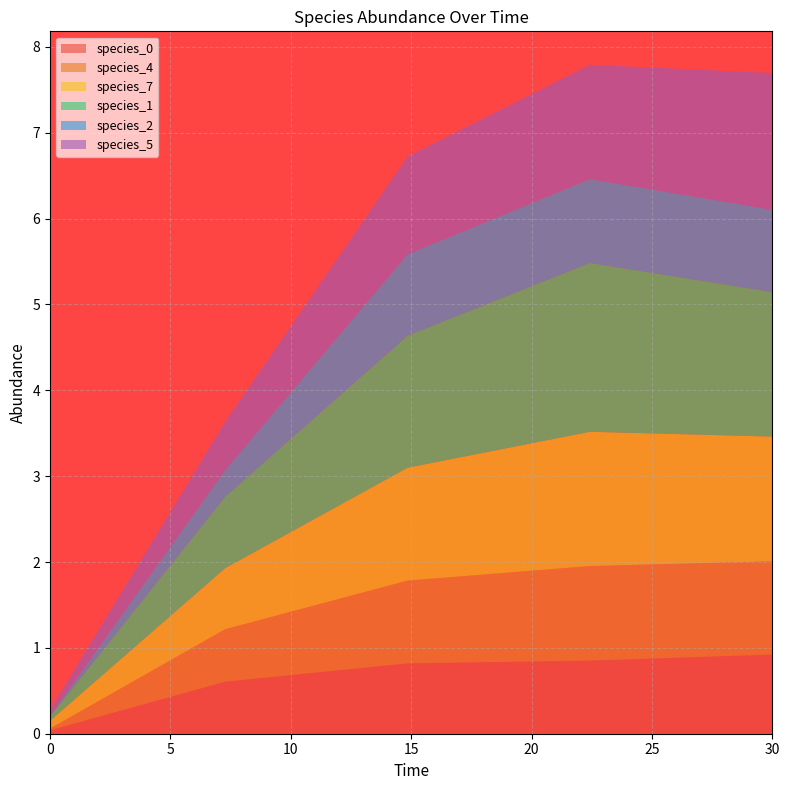

Reading left to right, what are all the values shown in this chart?

species_0: 0.0=0.0	7.272727272727273=0.6	14.84848484848485=0.8	22.424242424242426=0.9	30.0=0.9
species_4: 0.0=0.0	7.272727272727273=0.6	14.84848484848485=1.0	22.424242424242426=1.1	30.0=1.1
species_7: 0.0=0.1	7.272727272727273=0.7	14.84848484848485=1.3	22.424242424242426=1.6	30.0=1.5
species_1: 0.0=0.1	7.272727272727273=0.8	14.84848484848485=1.5	22.424242424242426=2.0	30.0=1.7
species_2: 0.0=0.0	7.272727272727273=0.3	14.84848484848485=0.9	22.424242424242426=1.0	30.0=1.0
species_5: 0.0=0.1	7.272727272727273=0.6	14.84848484848485=1.1	22.424242424242426=1.3	30.0=1.6